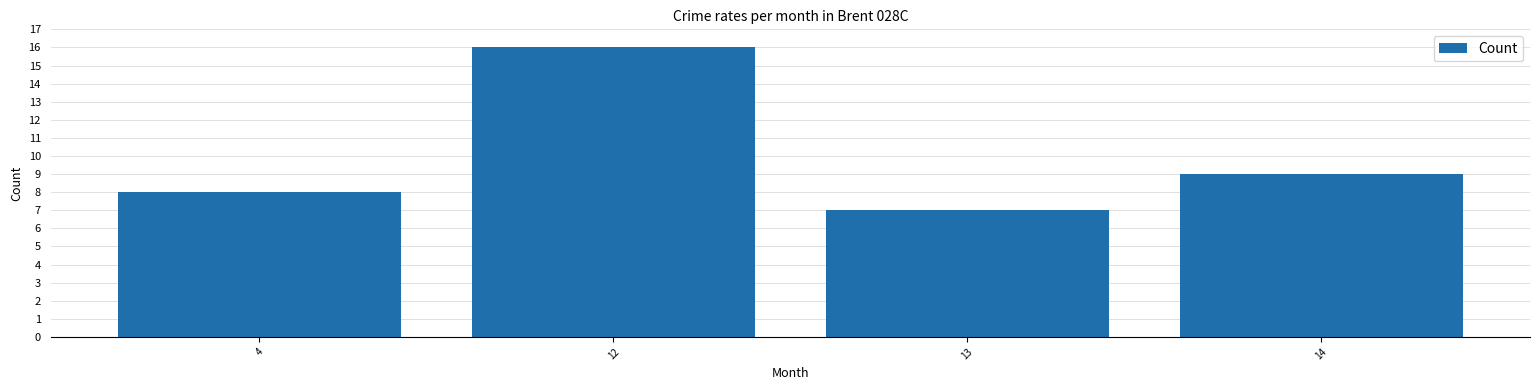

At which category does the chart reach its minimum across all series?

13